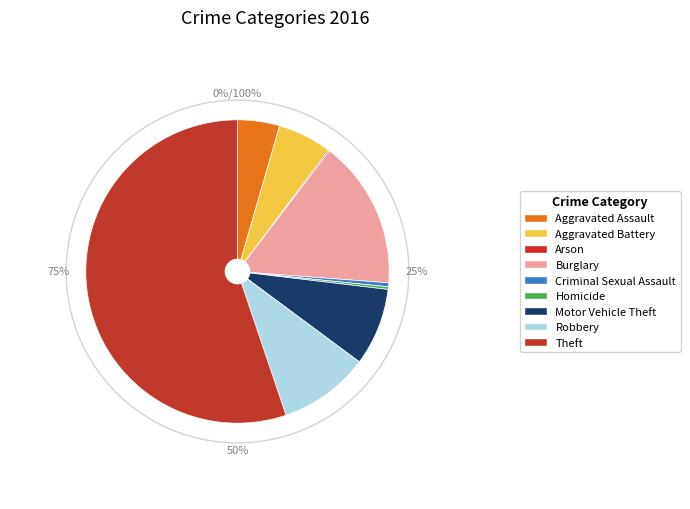

Does any single category account for the majority?

Yes